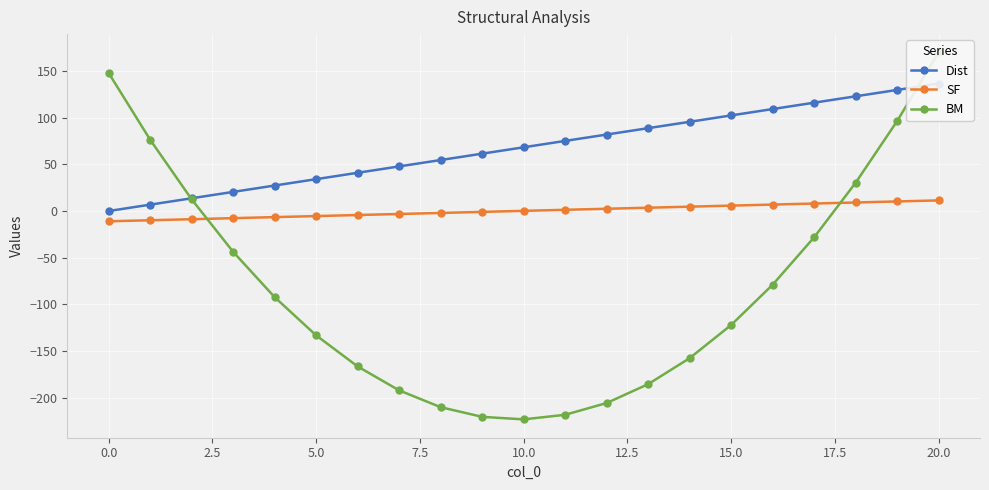

True or false: Dist and SF intersect in this chart.

False